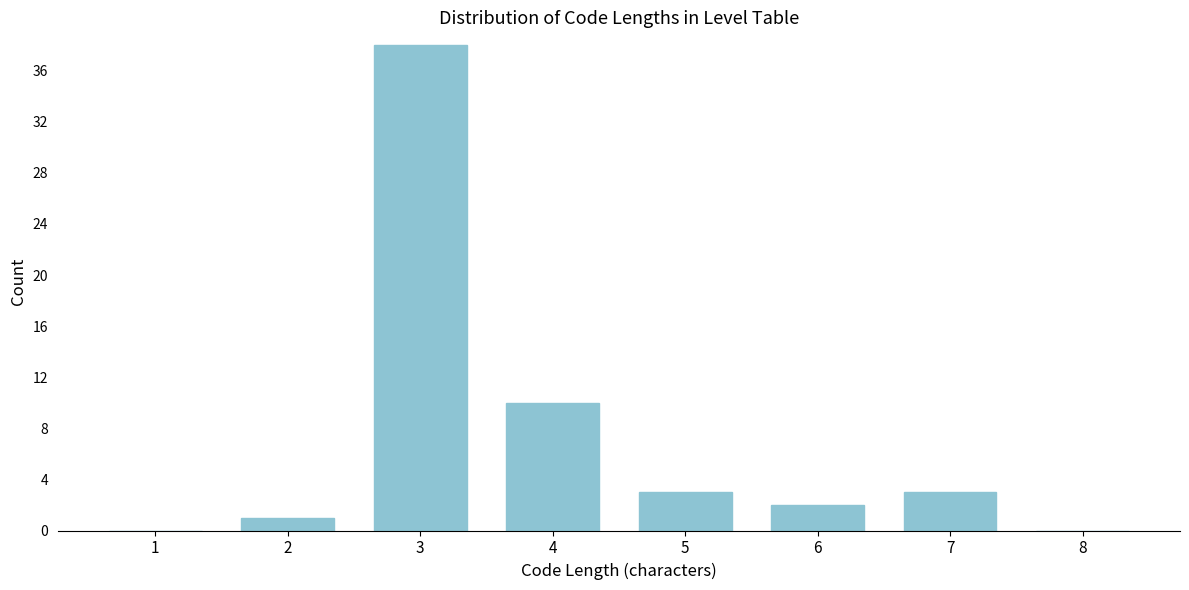

Reading left to right, list all the values displayed in this chart.

1=0	2=1	3=38	4=10	5=3	6=2	7=3	8=0